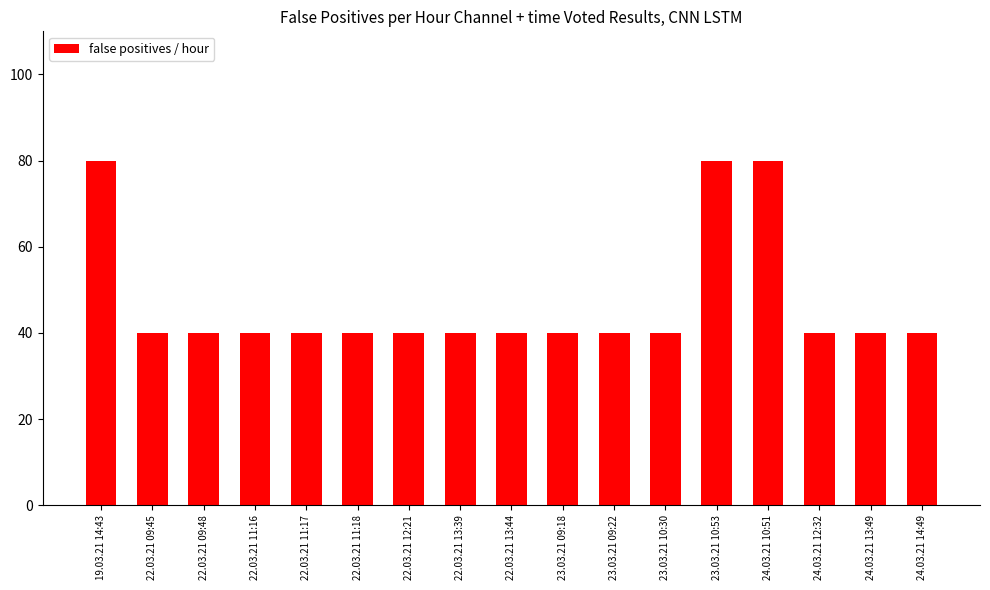

What is the ratio of the value at 23.03.21 10:30 to the value at 22.03.21 11:18?

1.0